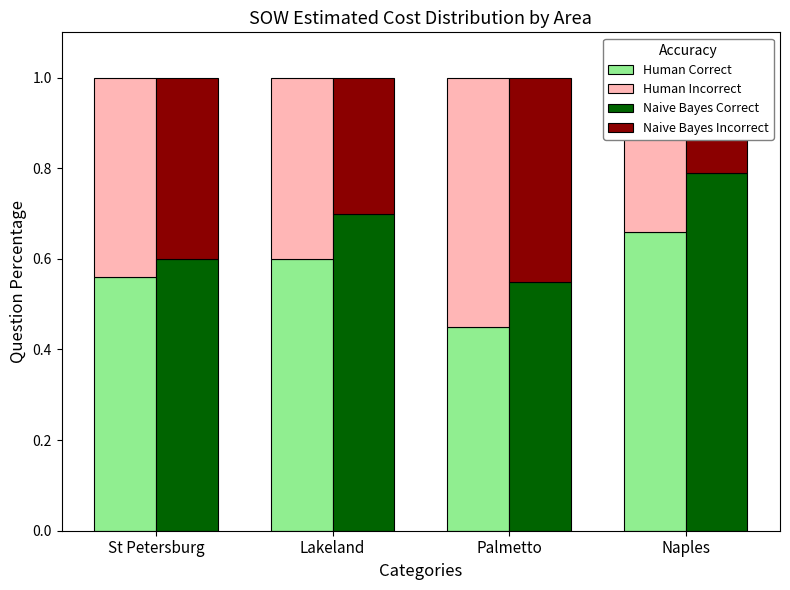

What is the difference between the second highest and minimum values in the Human Correct series?

0.1